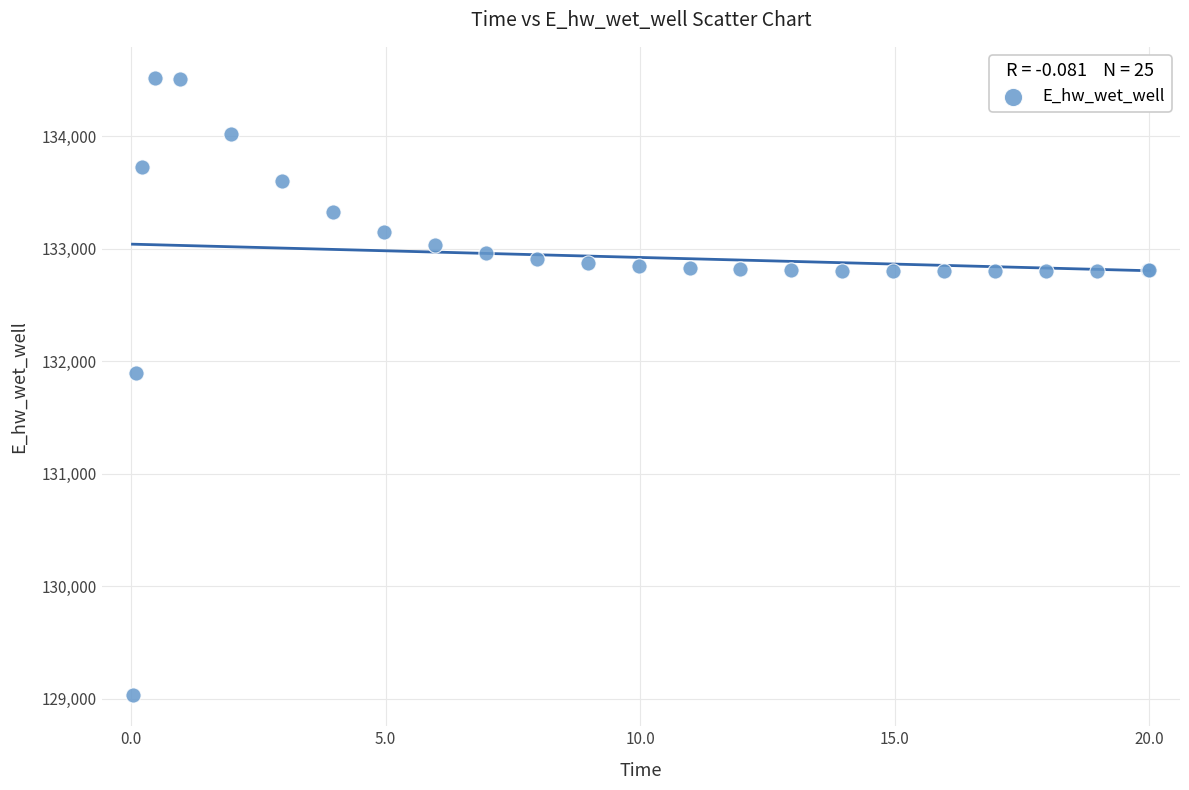

What Y value in the scatter plot is closest to 131774?

131893.6